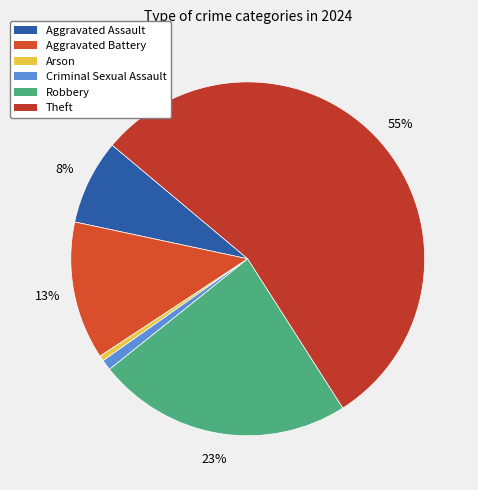

The Theft slice represents 55% of the pie. True or false?

True